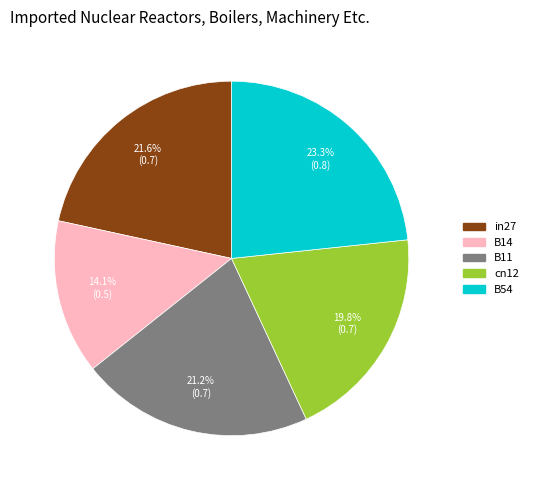

Does cn12 account for over 50% of the chart?

No